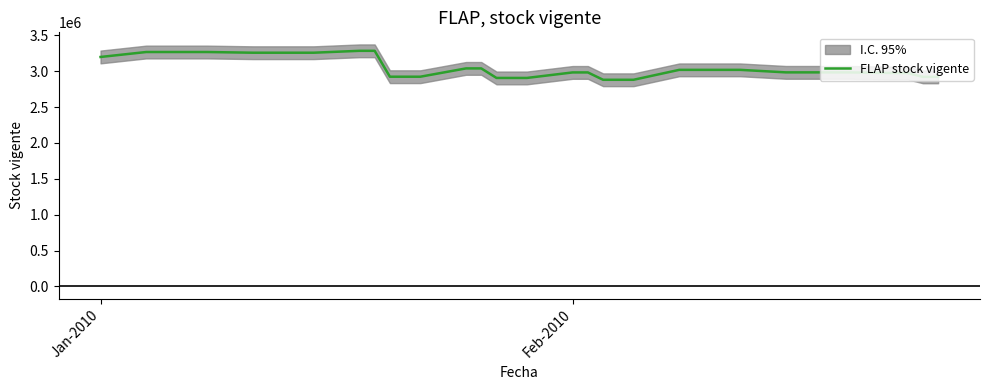

What is the lowest value of the FLAP stock vigente series?

2880707